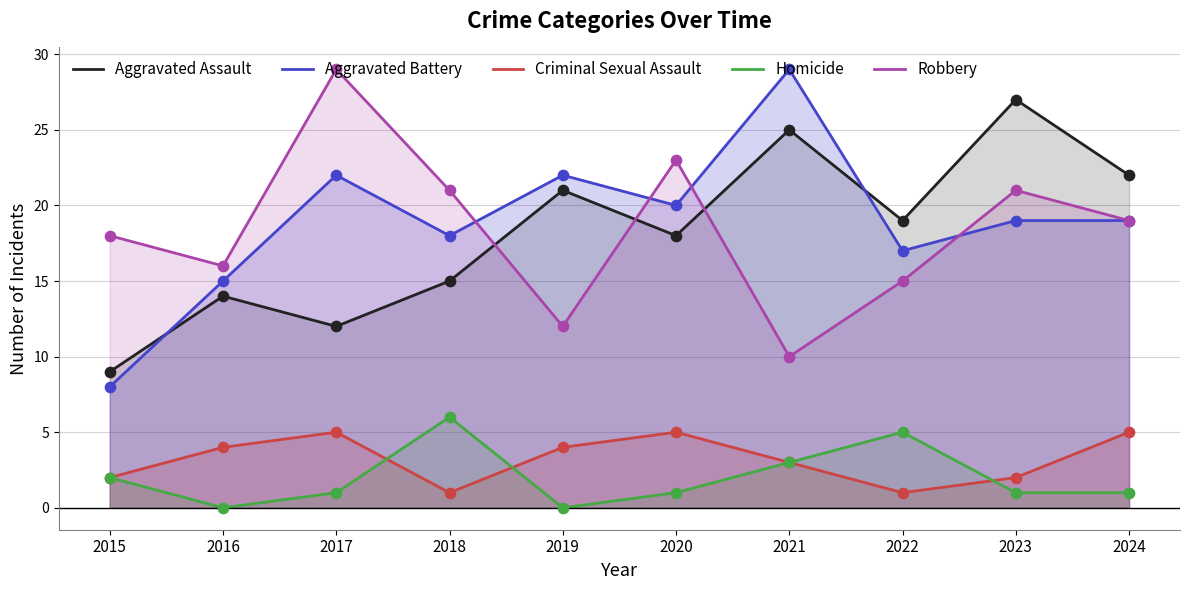

At how many categories does at least one series exceed 9?

10